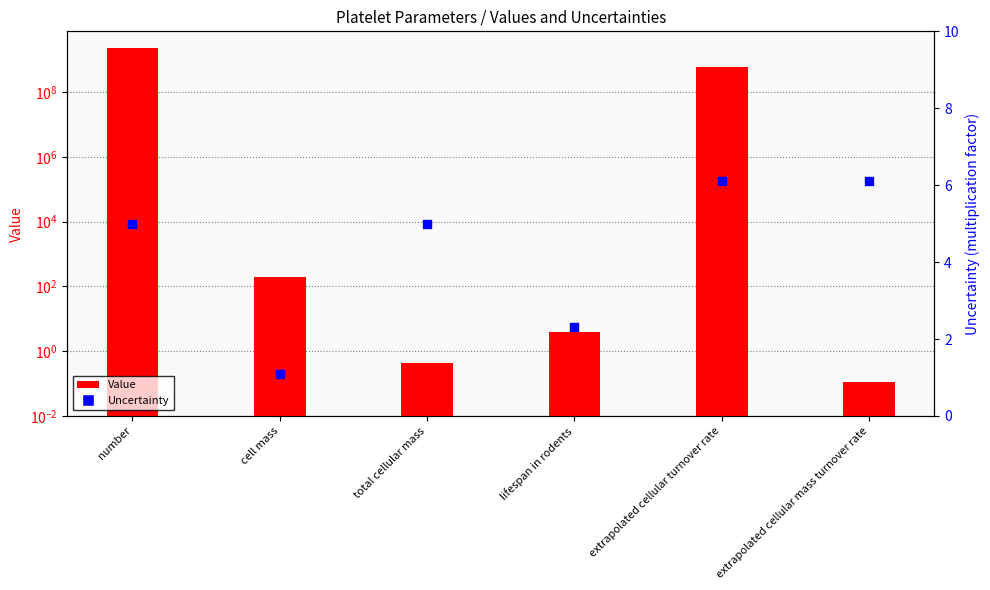

What are all the series names shown in the legend?

Value, Uncertainty